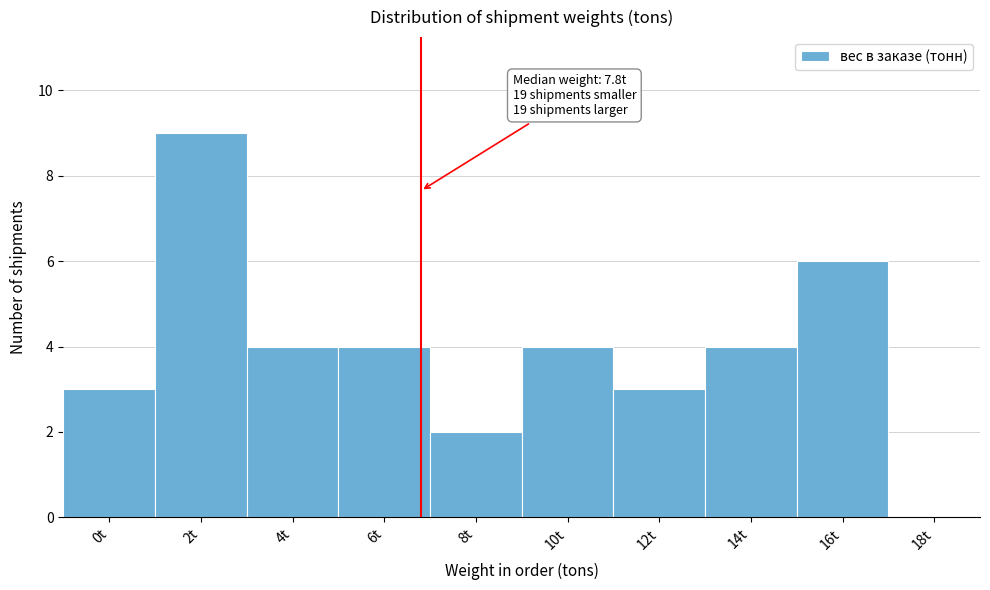

Reading left to right, what are all the values shown in this chart?

0t=3	2t=9	4t=4	6t=4	8t=2	10t=4	12t=3	14t=4	16t=6	18t=0